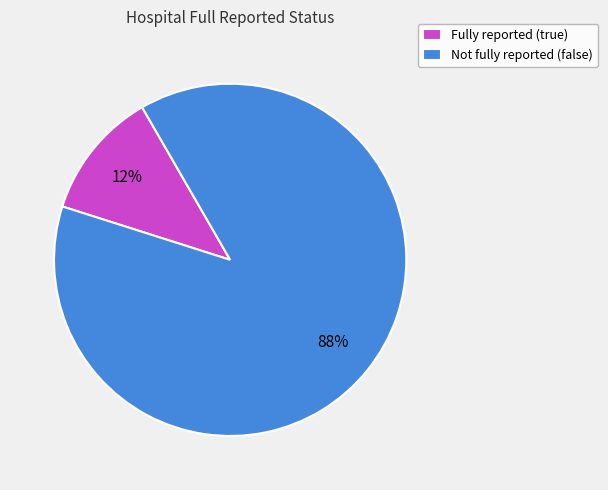

To the nearest percent, what portion does Not fully reported (false) represent?

88%